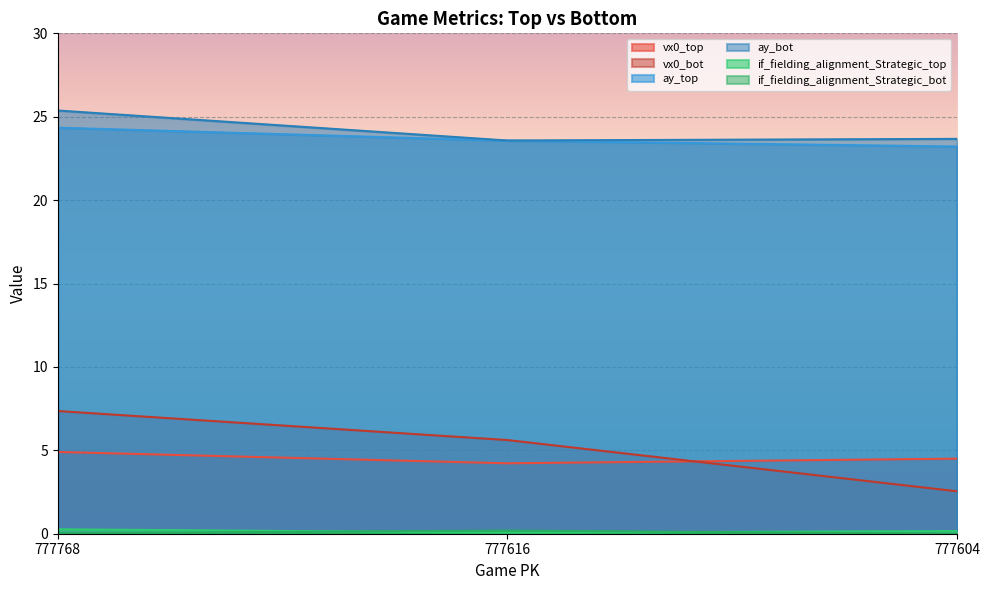

What is the difference between the vx0_bot values at 777604 and 777768?

4.8